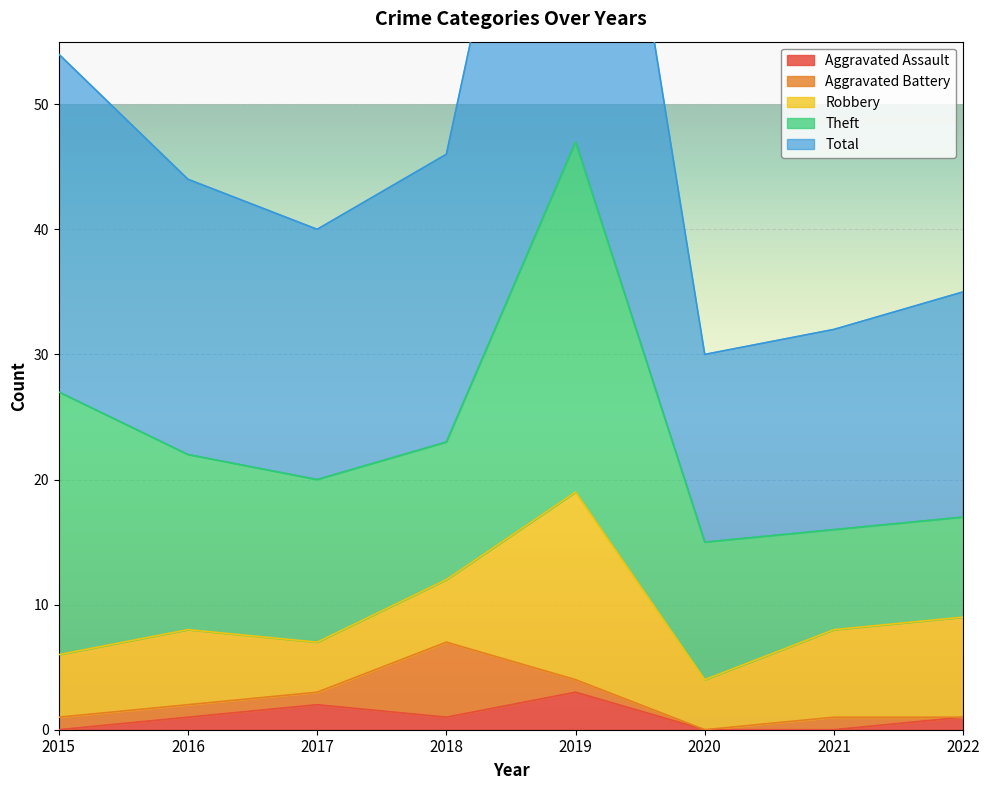

At how many categories does at least one series exceed 39?

1